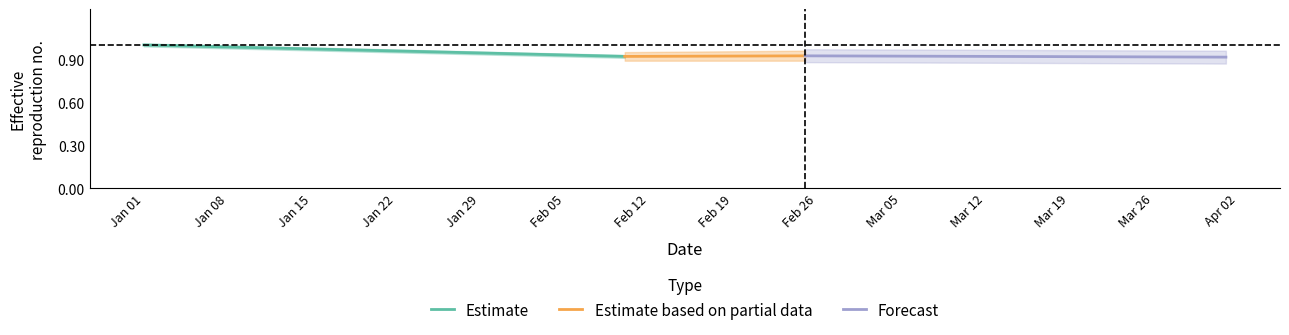

Is it true that Forecast equals 0.2 at Jan 08?

False